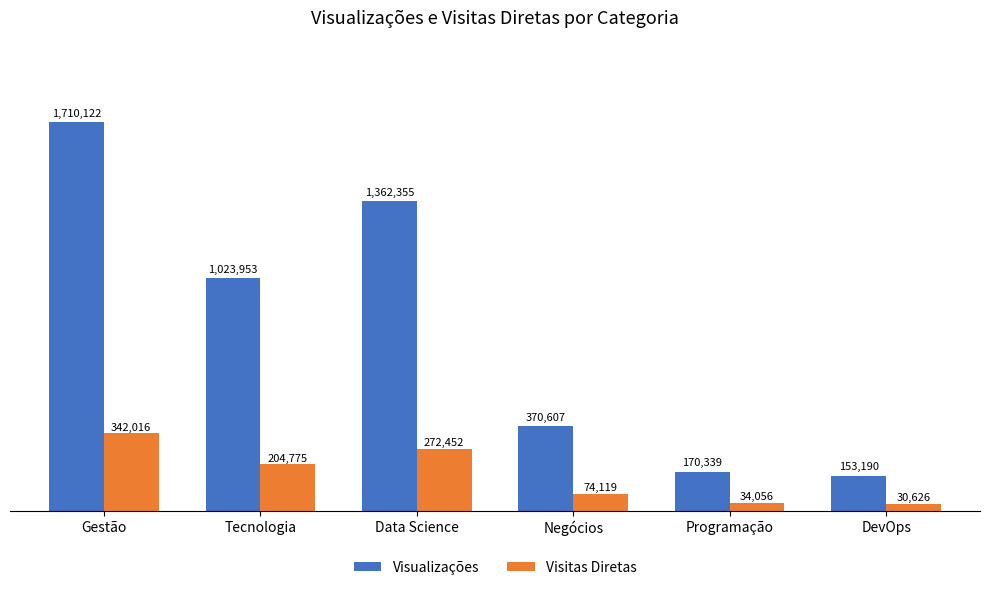

What are all the series names shown in the legend?

Visualizações, Visitas Diretas